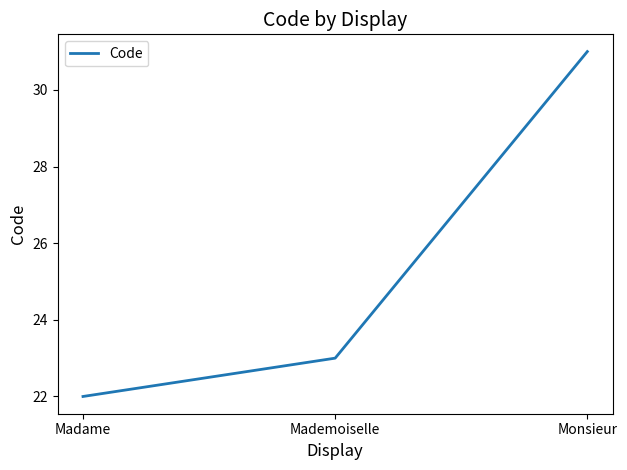

The chart shows a value of 44 at Monsieur. True or false?

False